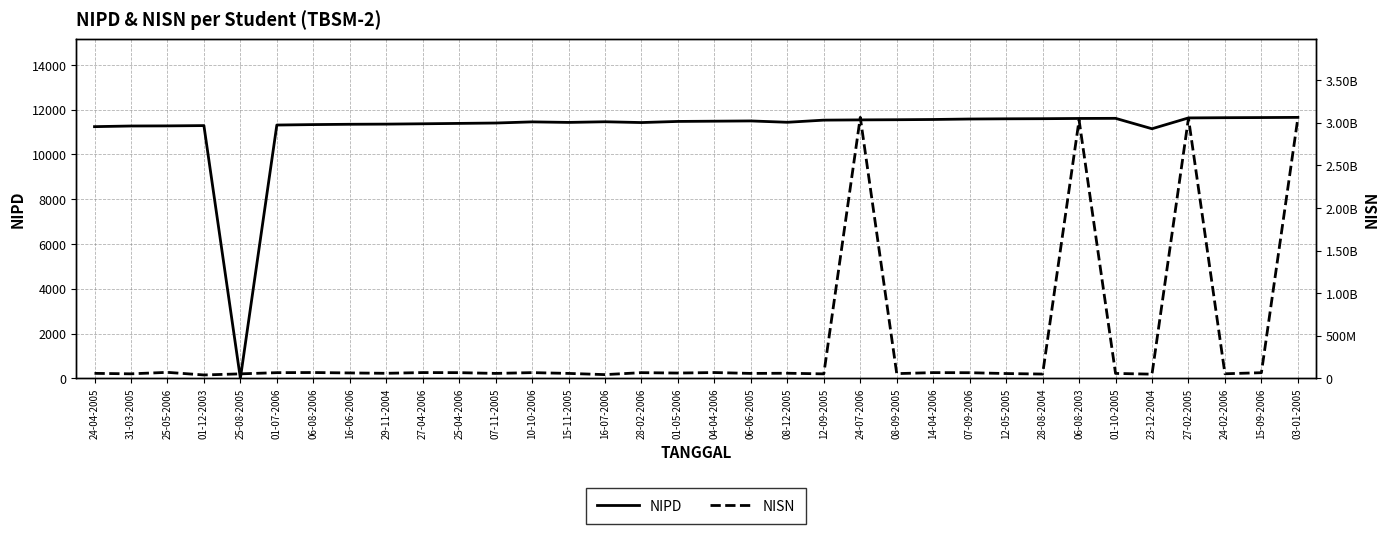

At how many categories does at least one series exceed 2346771911?

4